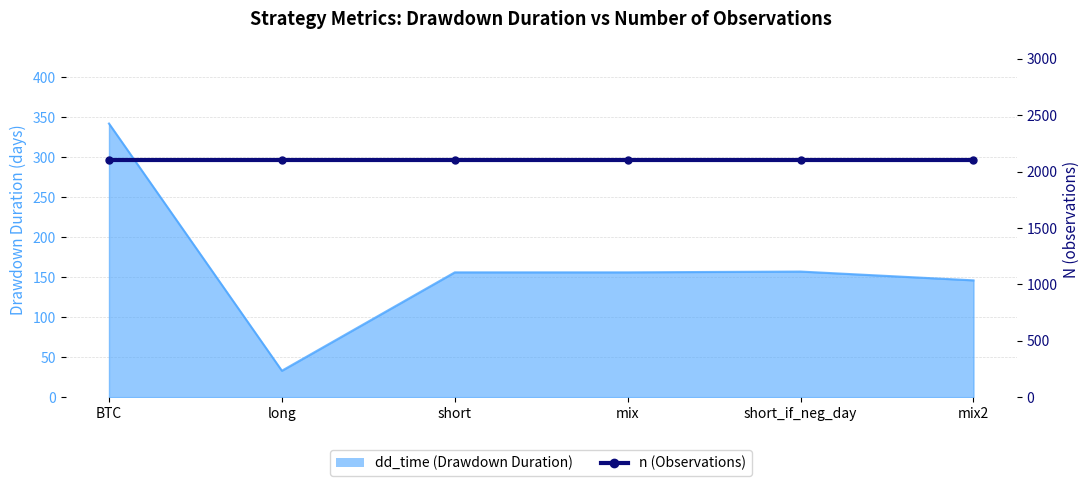

What position from the right is short_if_neg_day?

2